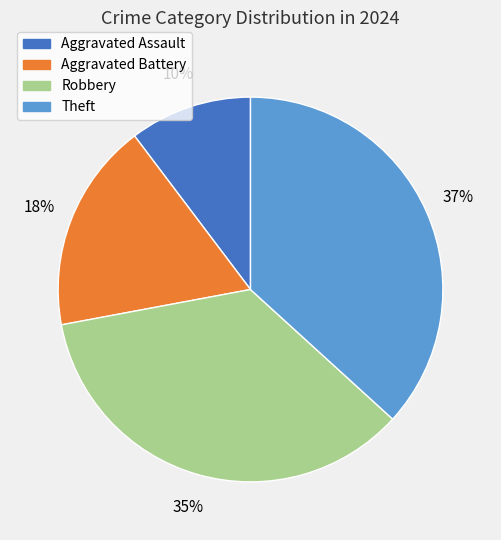

To the nearest percent, what is the difference between the Aggravated Battery and Theft slice percentages?

19%